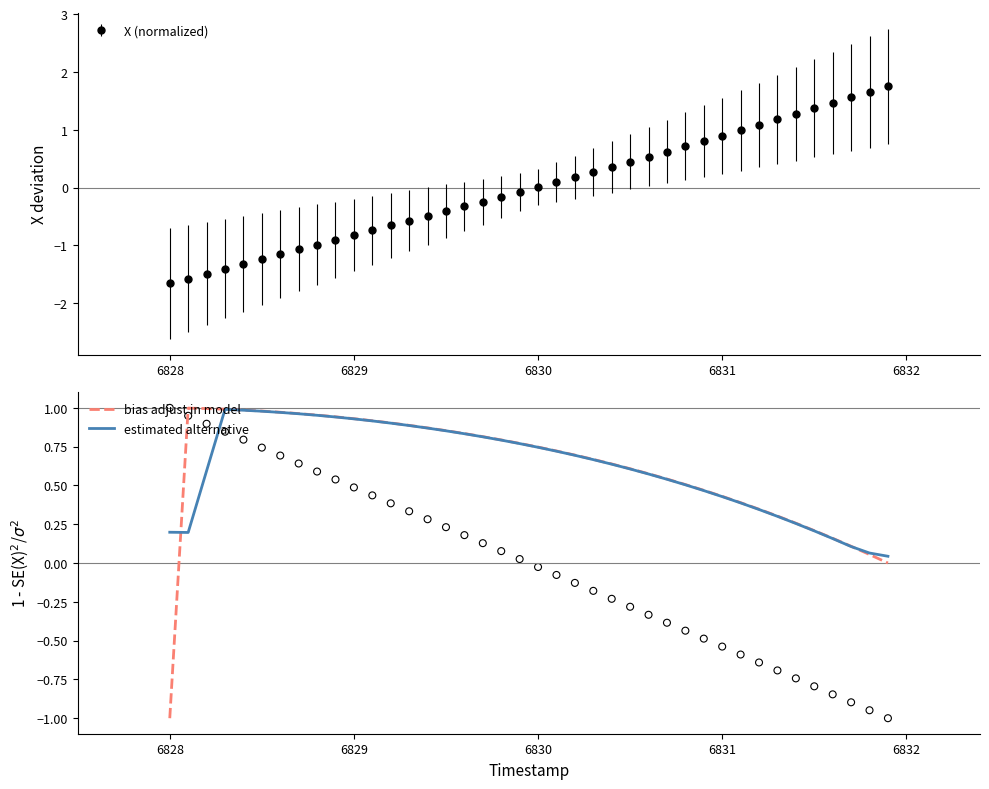

At which label does bias adjust in model reach its minimum?

6828